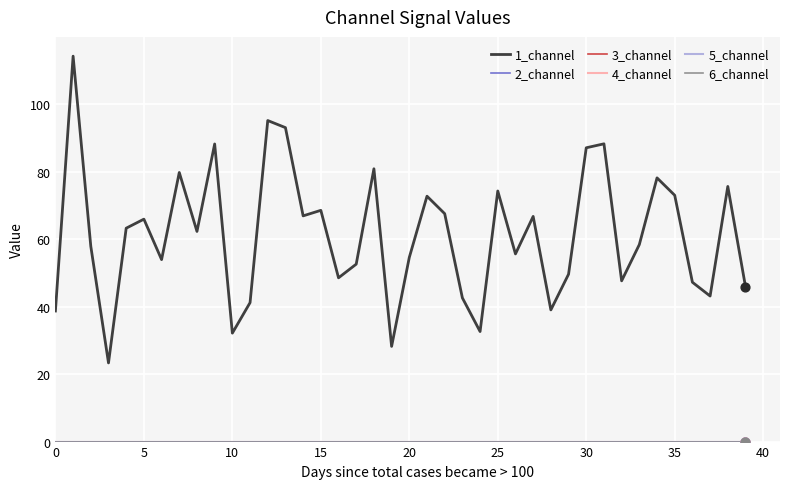

Does the chart have visible grid lines?

Yes